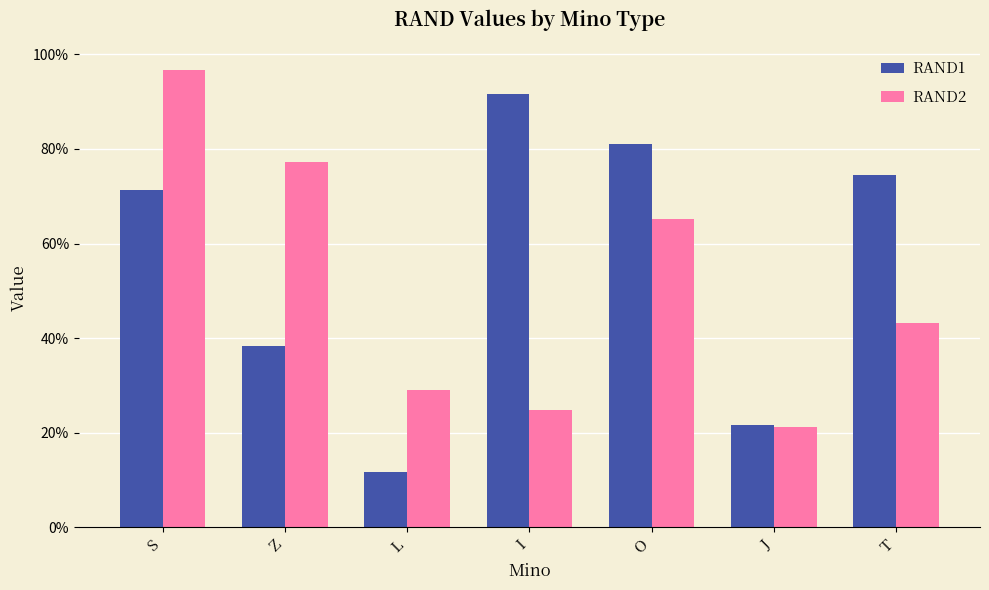

Are the bars horizontal?

No